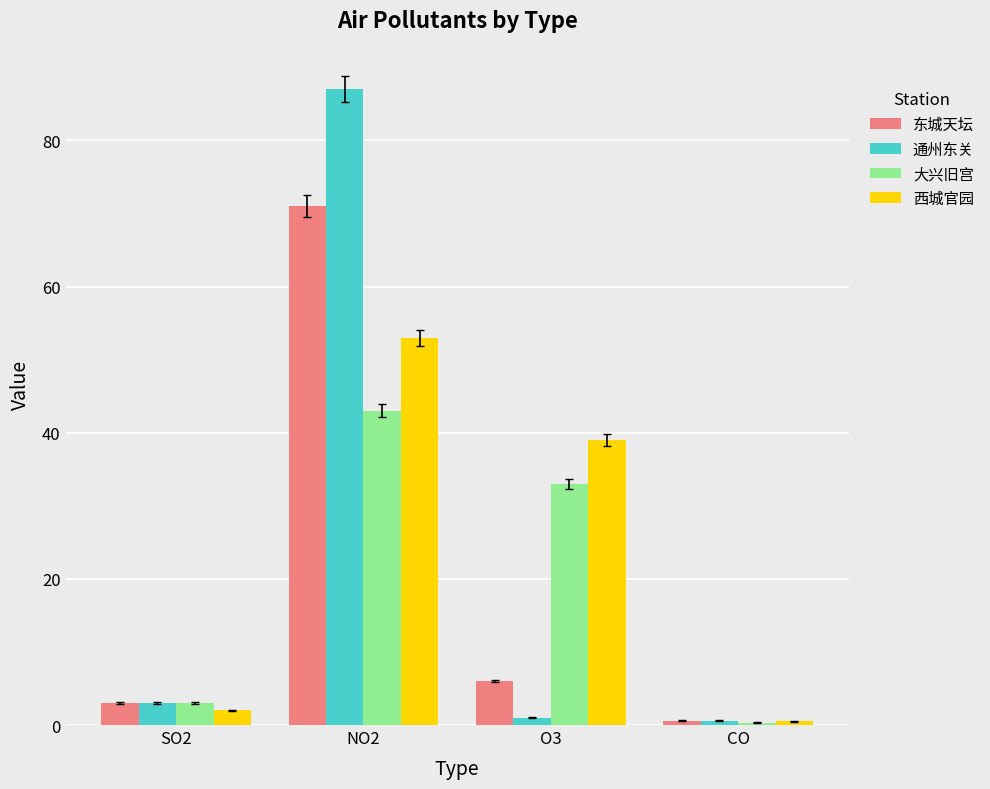

Are the bars grouped side by side (vs. stacked)?

Yes